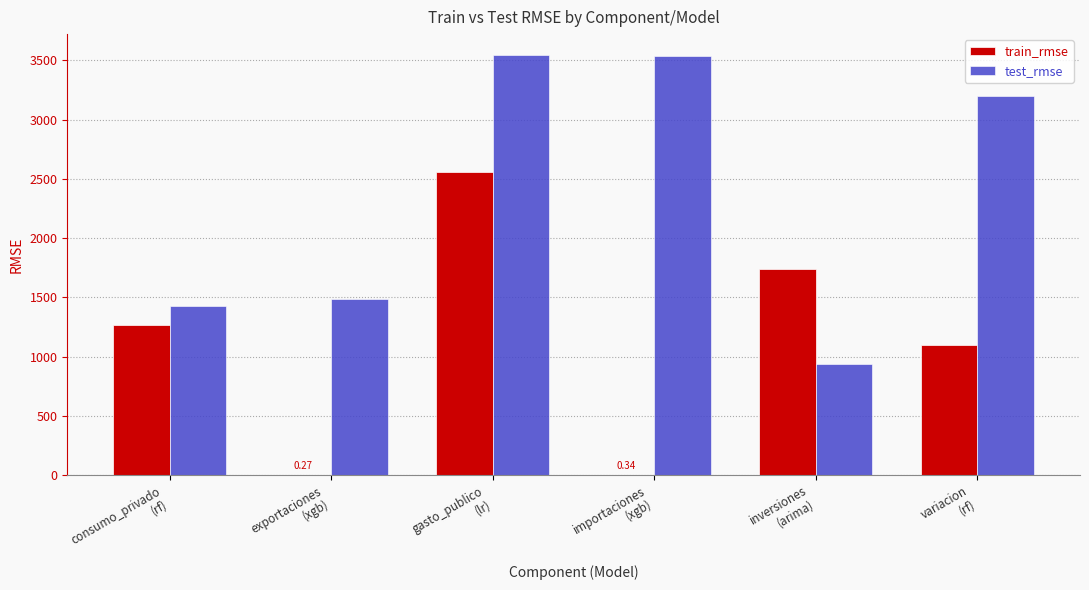

True or false: test_rmse has a value of 2241.8 at consumo_privado
(rf).

False